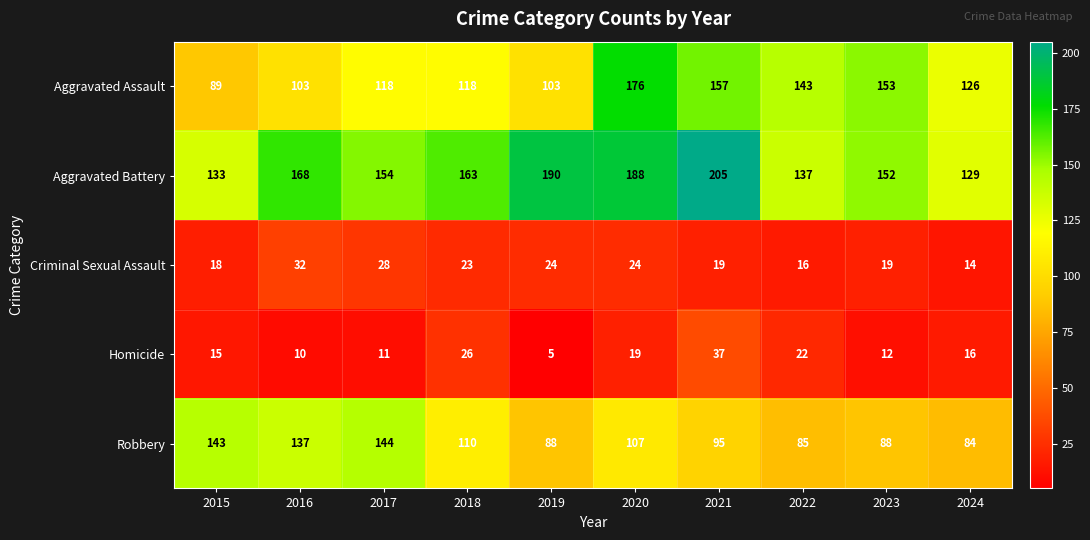

What is the total value across all series at 2022?

403